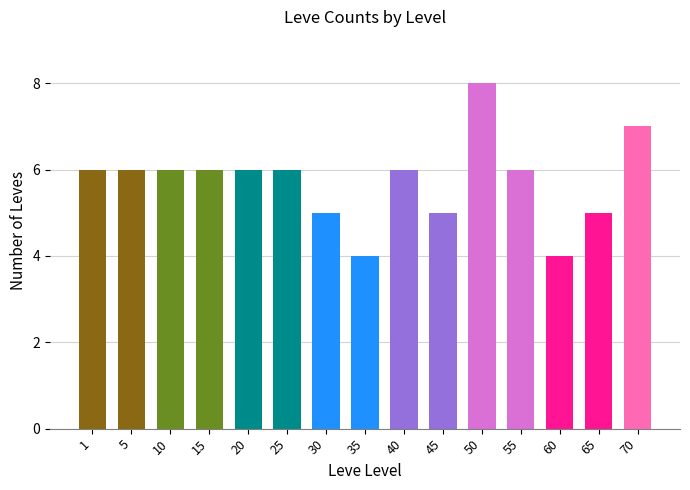

What is the value of the 2nd bar from the left?

6